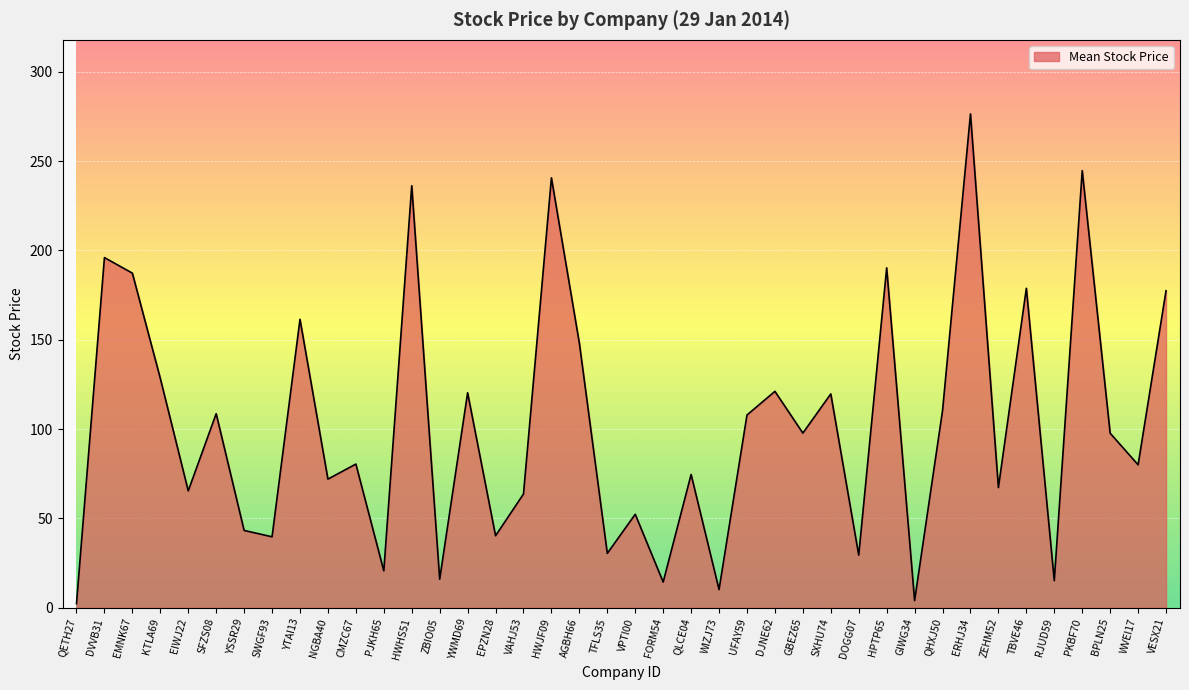

What is the difference between the second highest and minimum values?

242.4